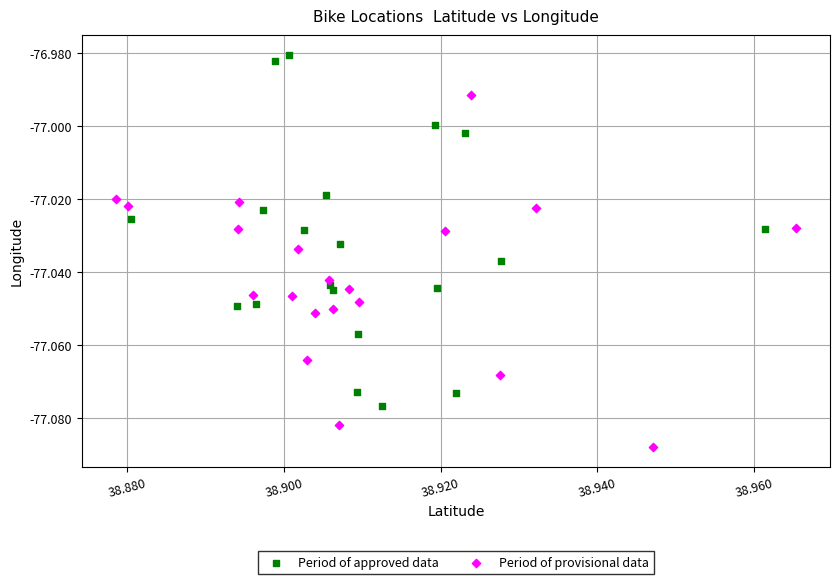

Which series reaches the minimum Y coordinate?

Period of provisional data